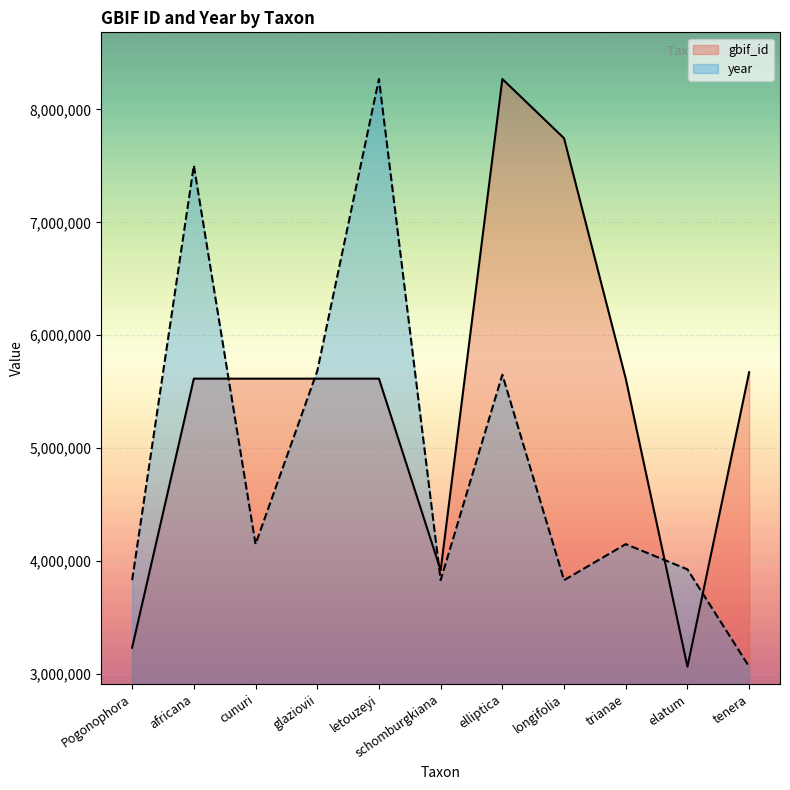

What is the label of the 9th point from the right?

cunuri